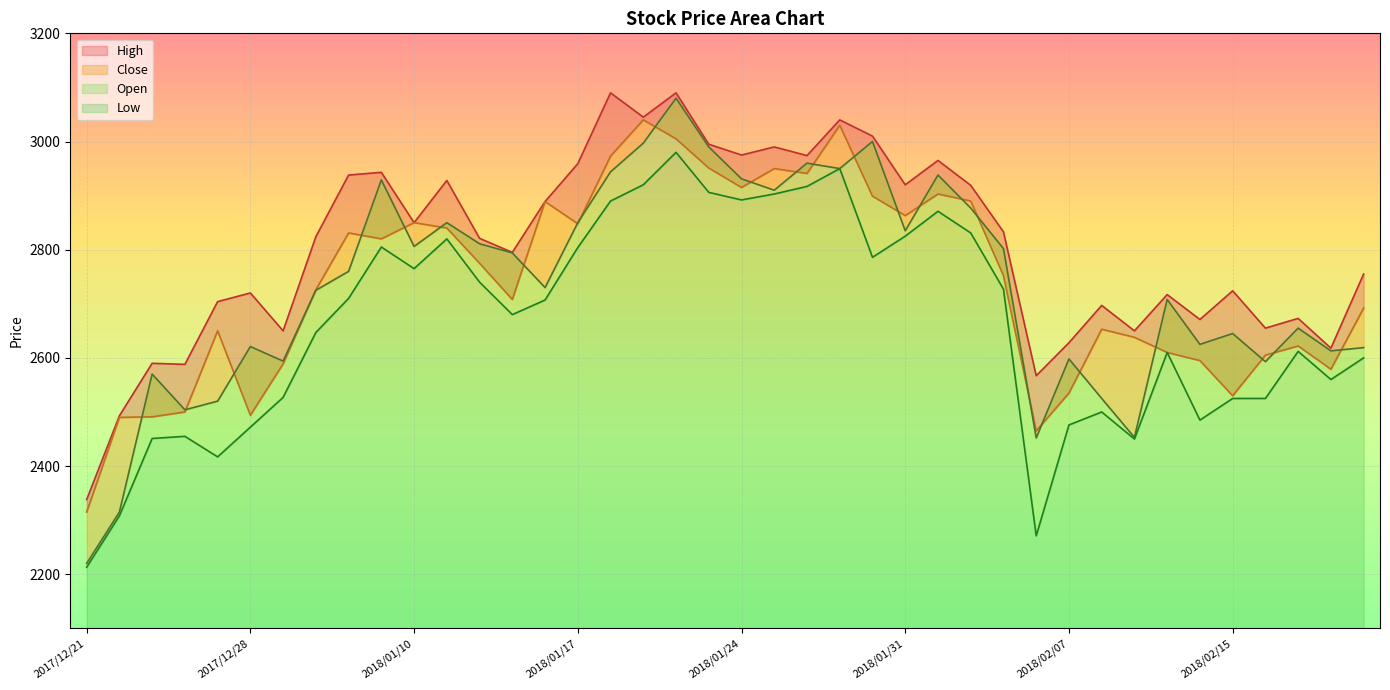

What is the label of the 36th point from the left?

2018/02/15